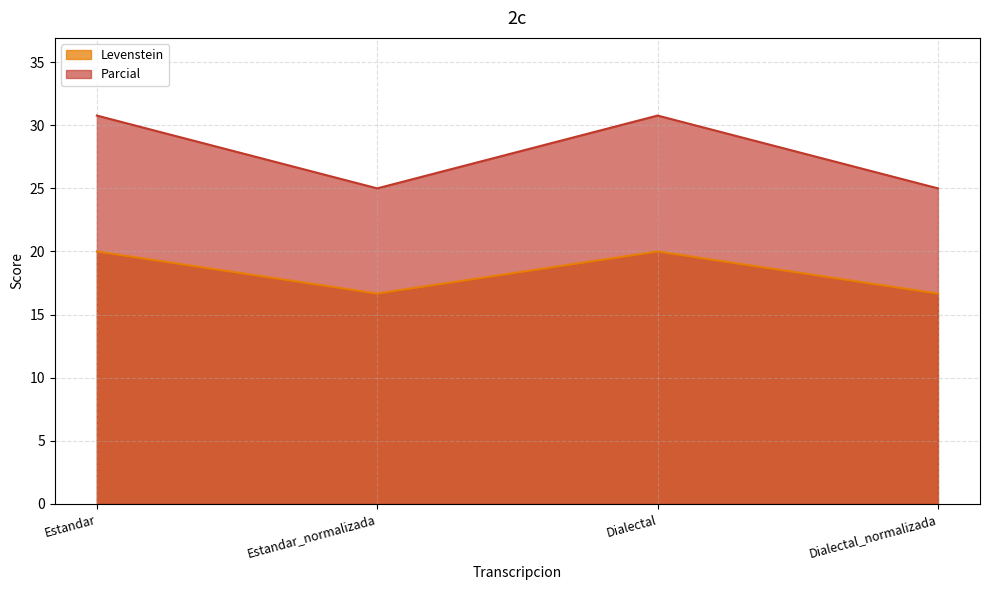

Reading left to right, what are all the values shown in this chart?

Levenstein: 20.0	16.7	20.0	16.7
Parcial: 30.8	25.0	30.8	25.0